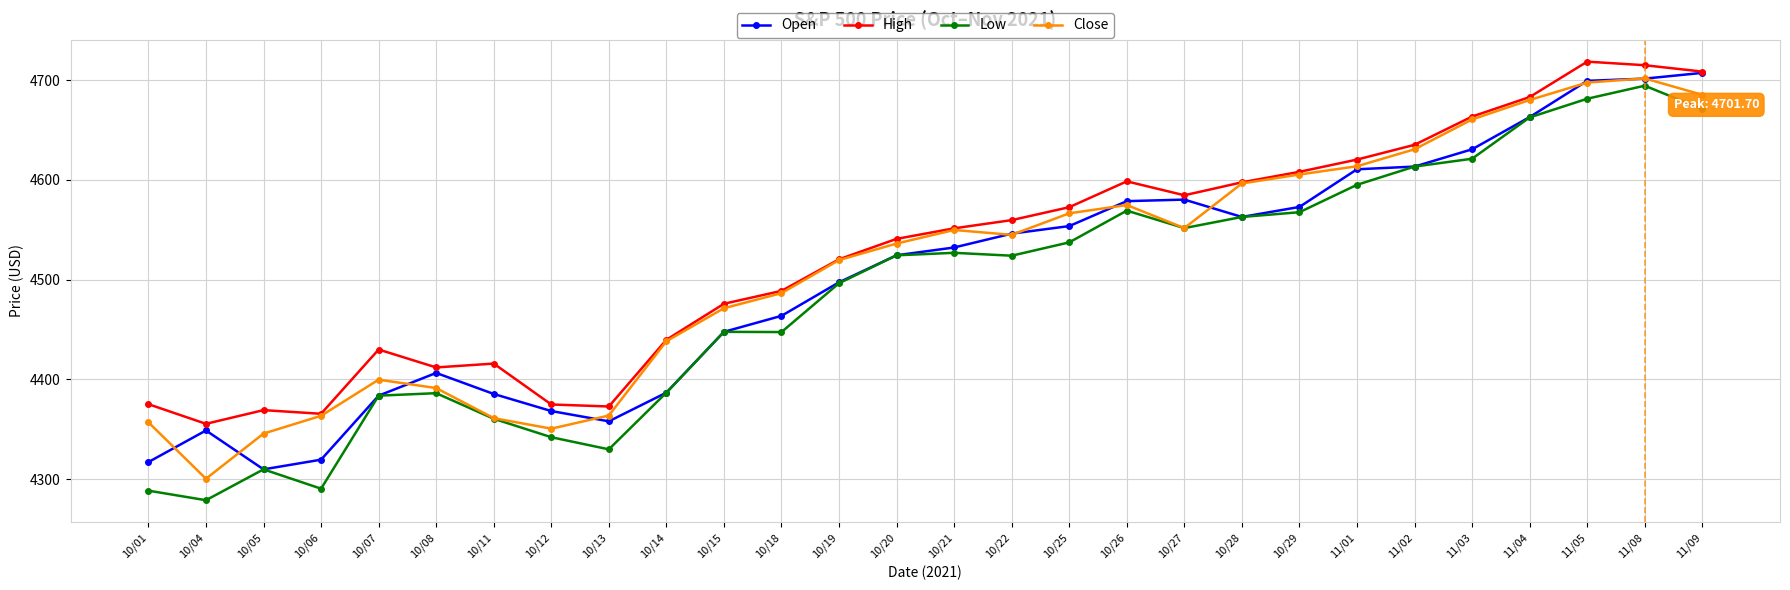

What is the difference between the highest and lowest values at 10/04?

76.6